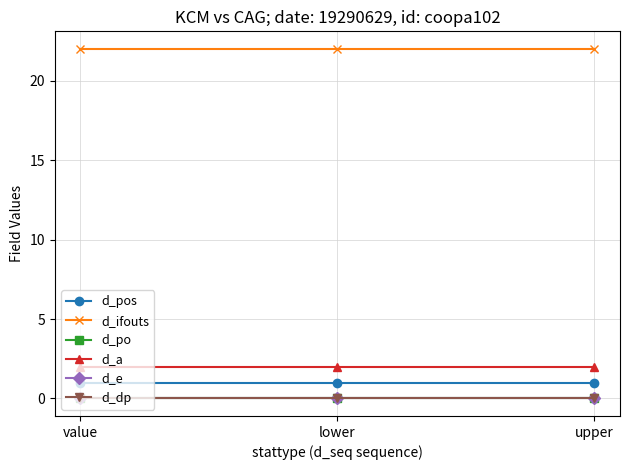

How many lines are shown in the chart?

6